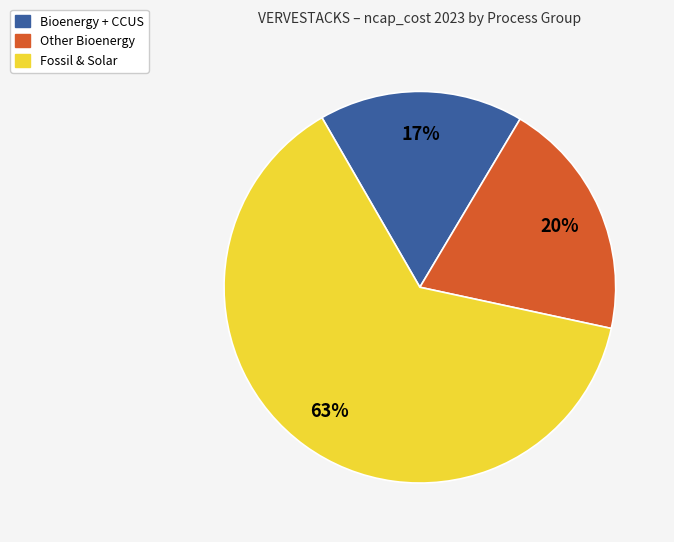

Is there a majority slice in this chart?

Yes